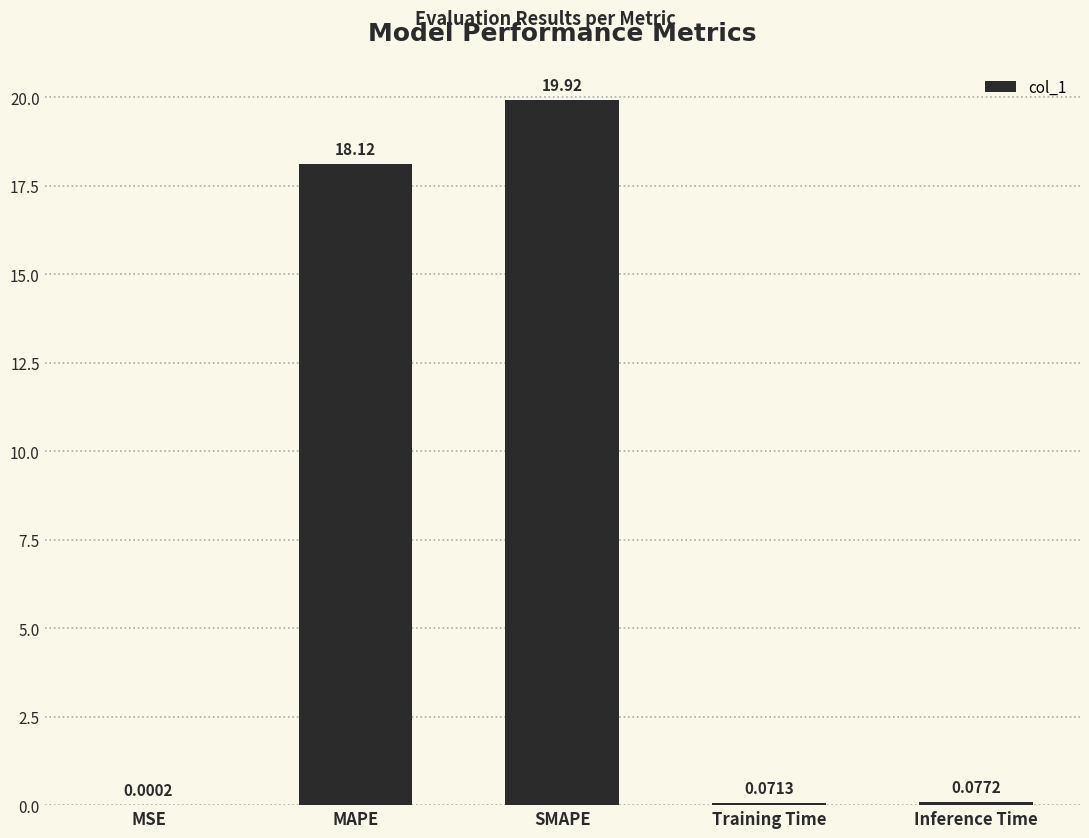

Which category has the highest value across all series?

SMAPE